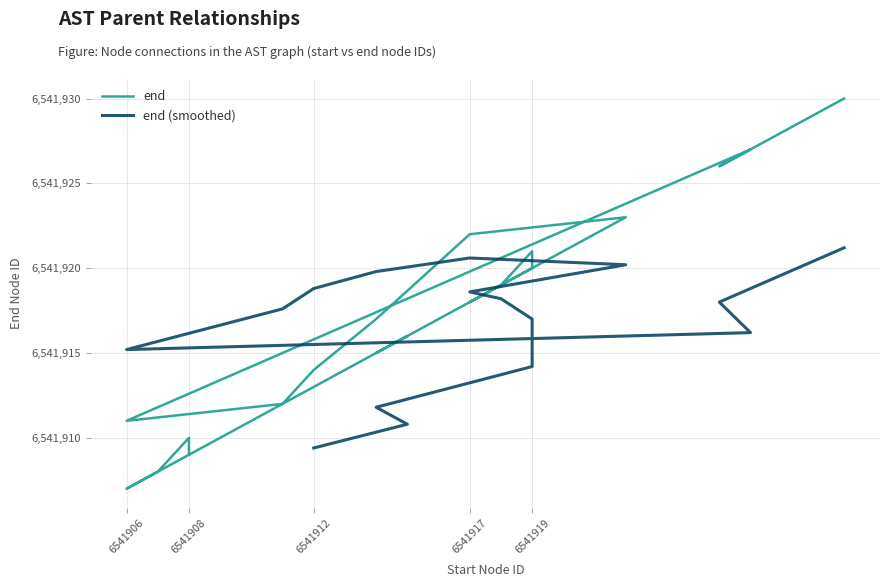

True or false: the data shows 4562875 at 6541906.

False